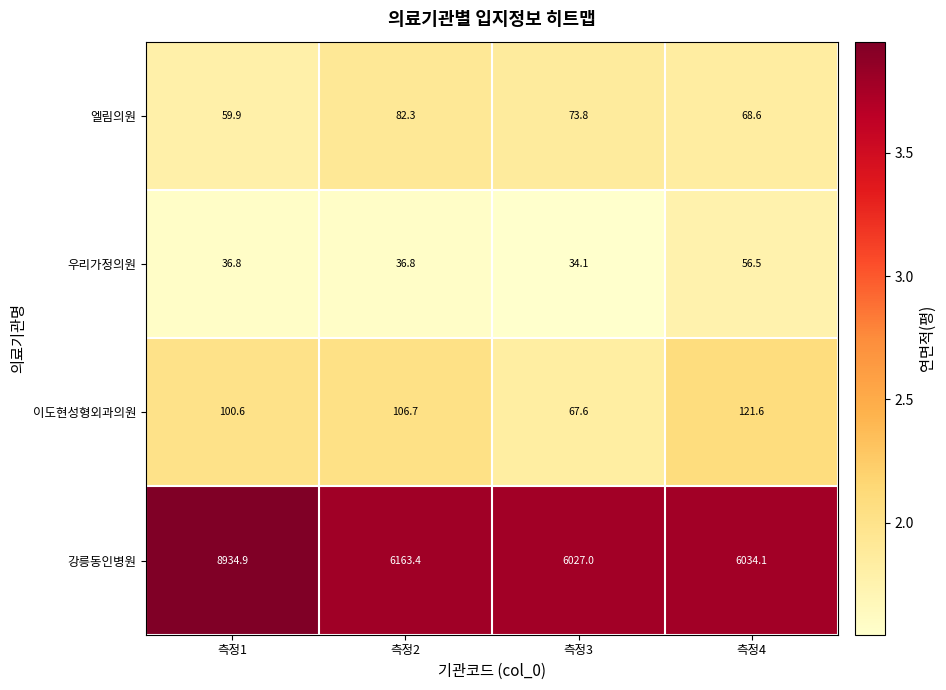

What is the total value across all series at 측정2?

6389.2